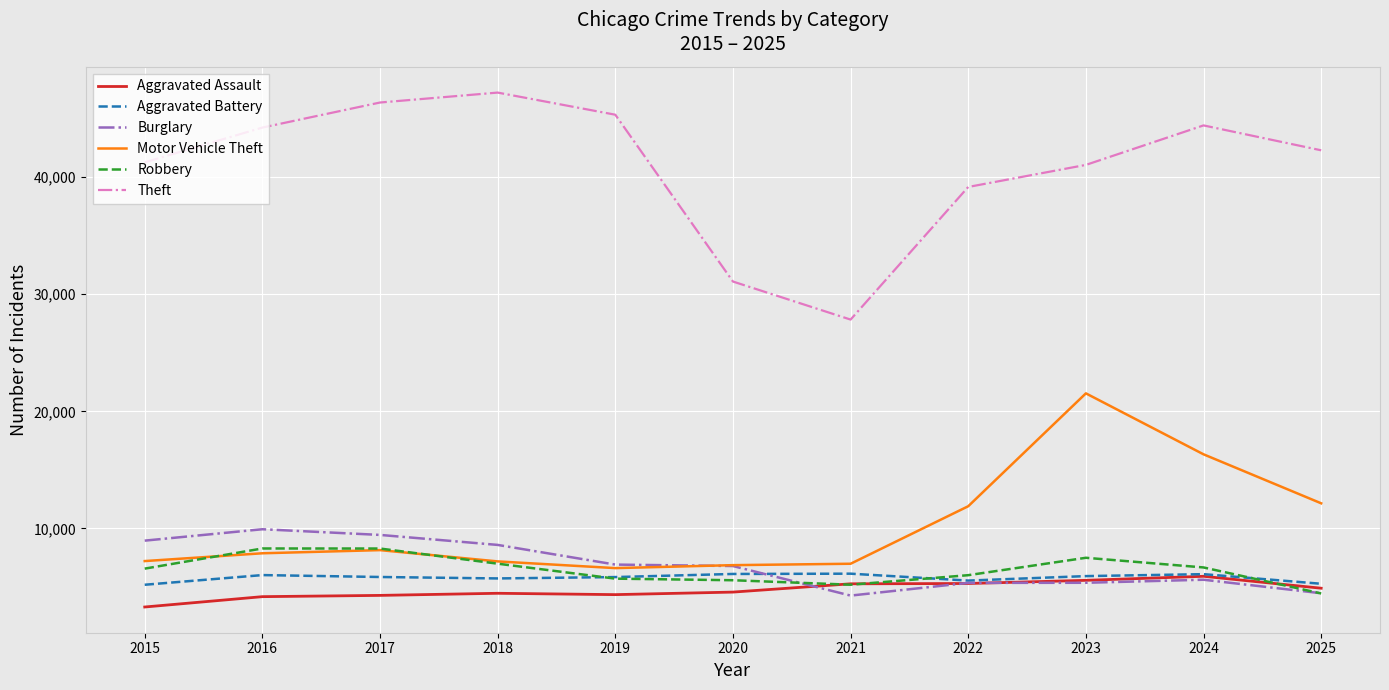

How many lines are shown in the chart?

6